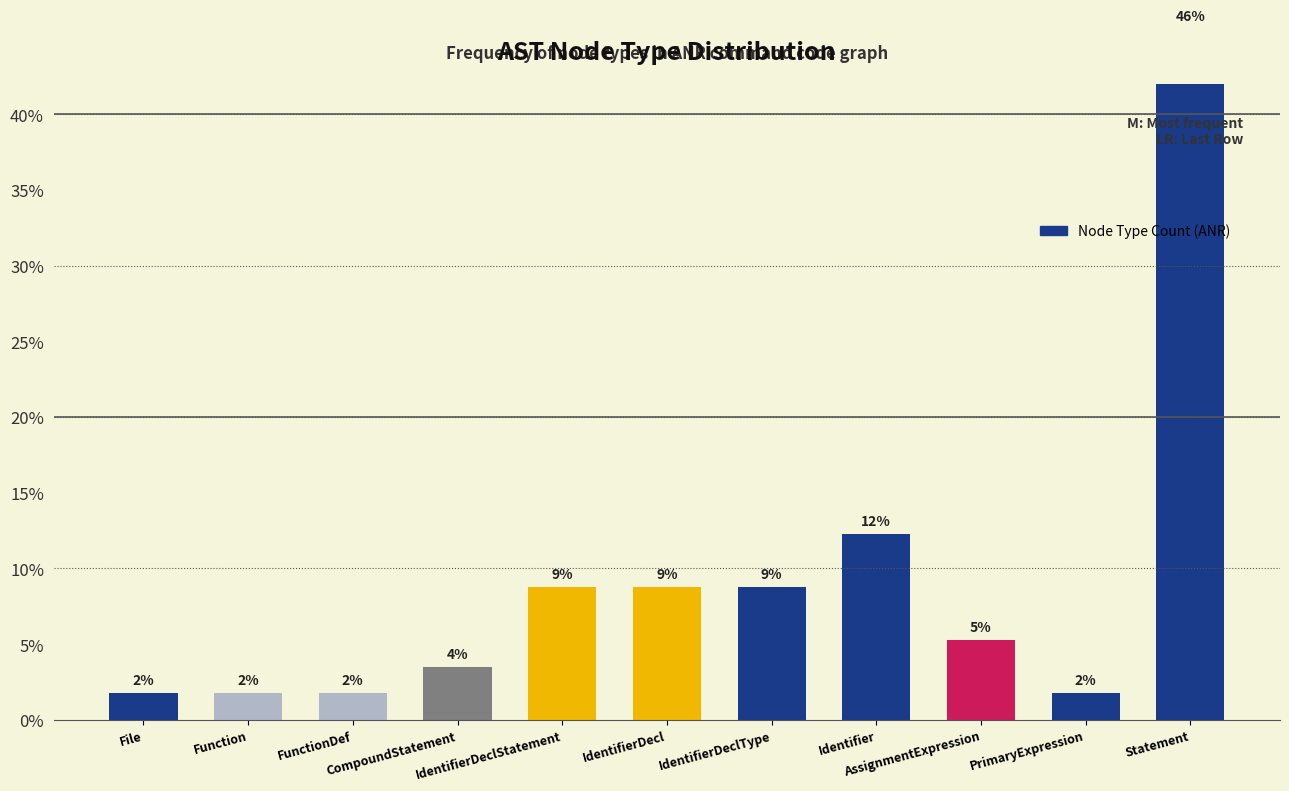

Does the chart contain stacked bars?

No